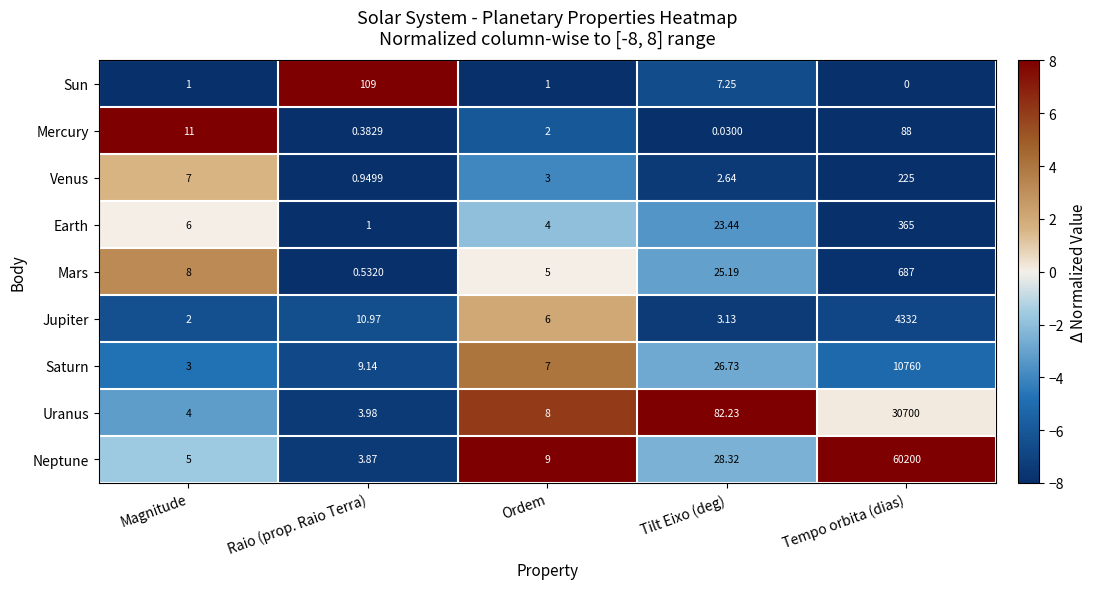

Which series has the largest total across all categories?

Neptune